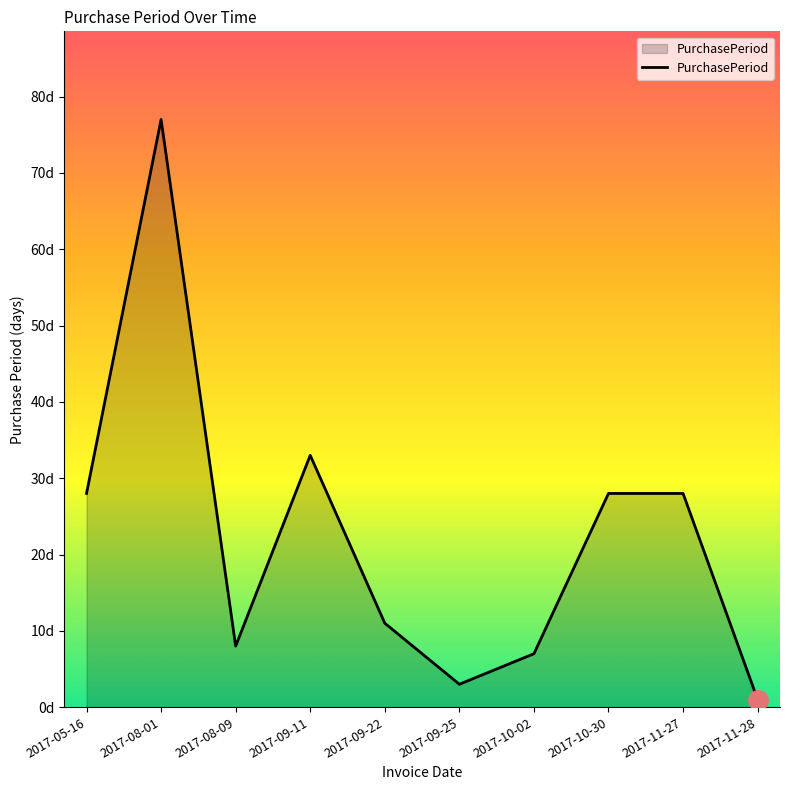

True or false: the data shows 8 at 2017-08-09.

True